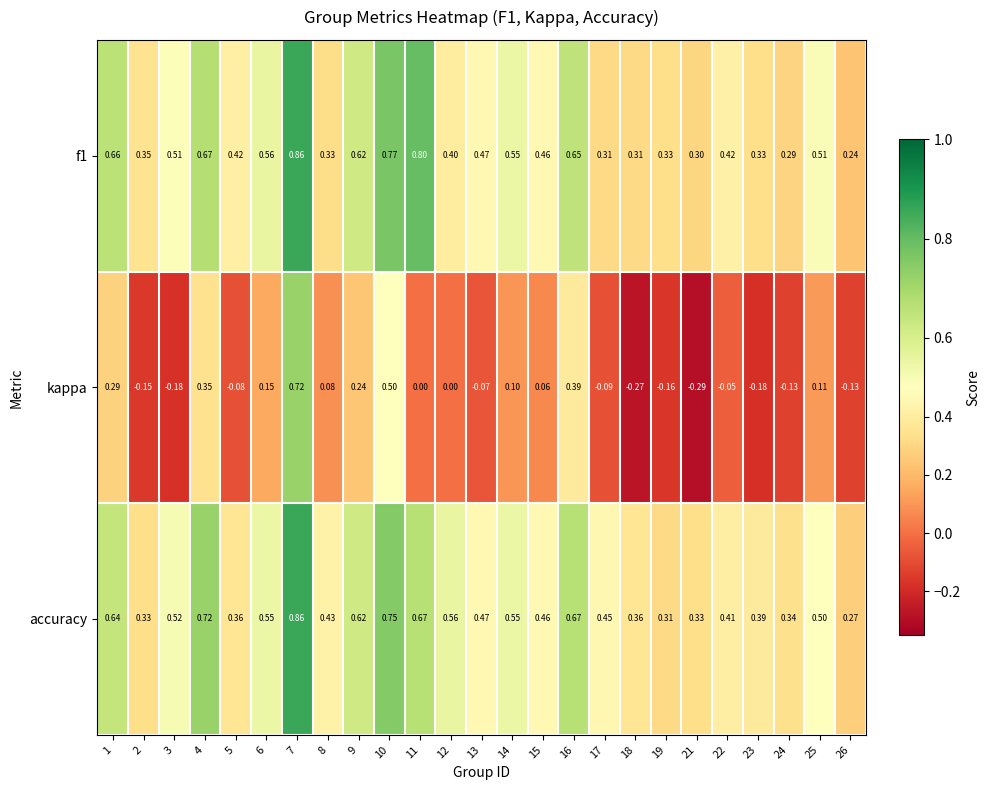

Which series has the largest total across all categories?

accuracy